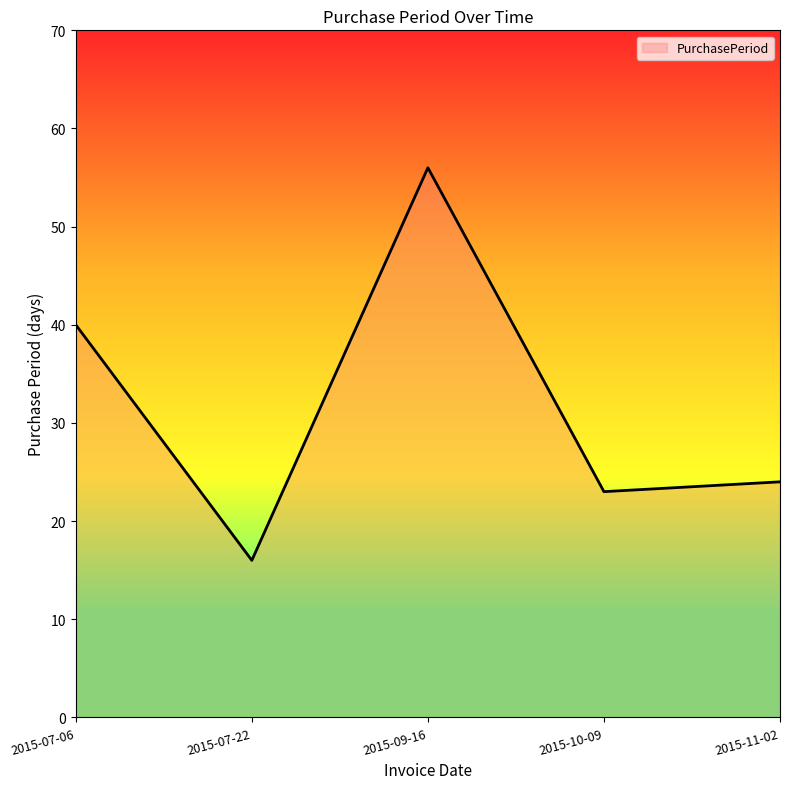

List the labels in order of value, largest first.

2015-09-16, 2015-07-06, 2015-11-02, 2015-10-09, 2015-07-22